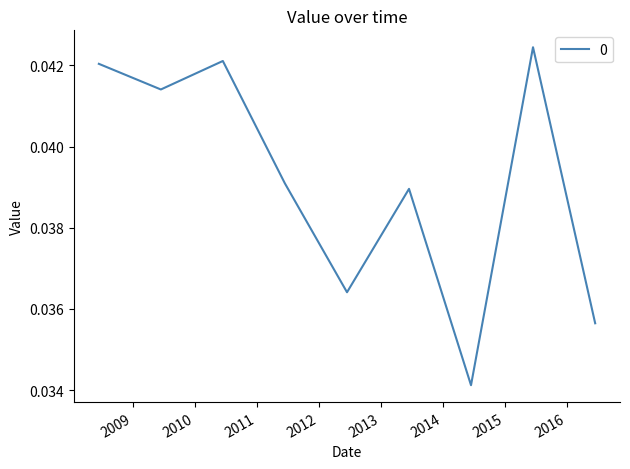

How many lines are shown in the chart?

1